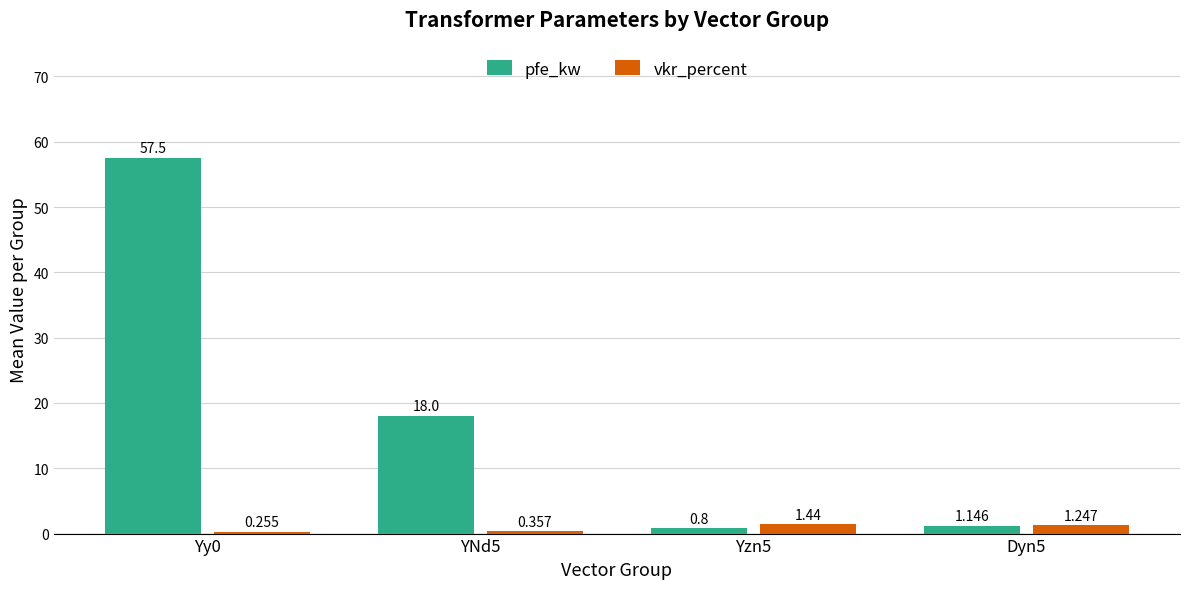

Which series has the largest total across all categories?

pfe_kw